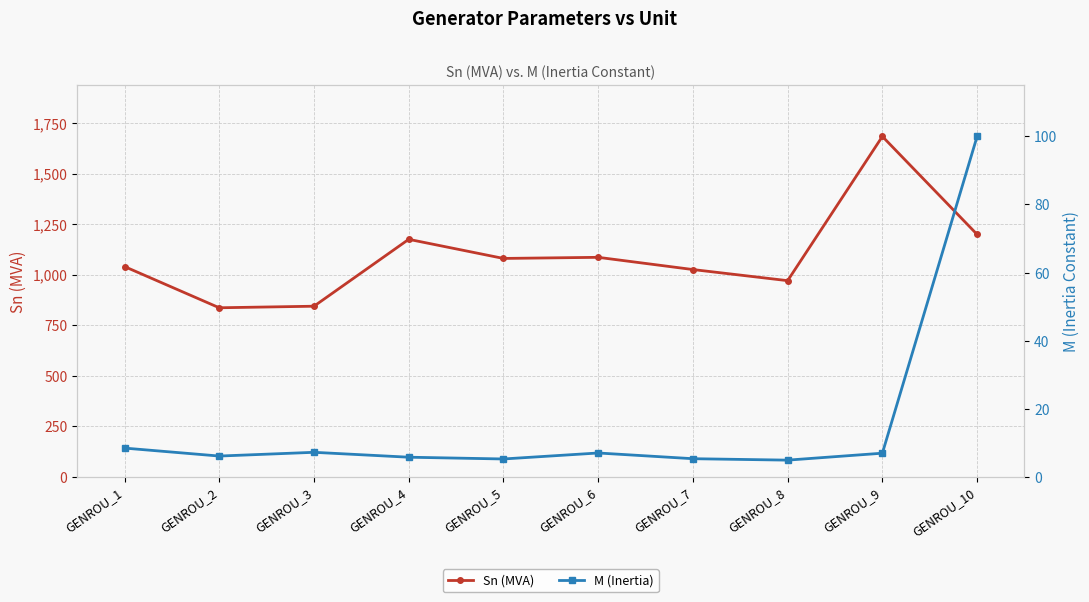

What is the minimum value for M (Inertia)?

4.9